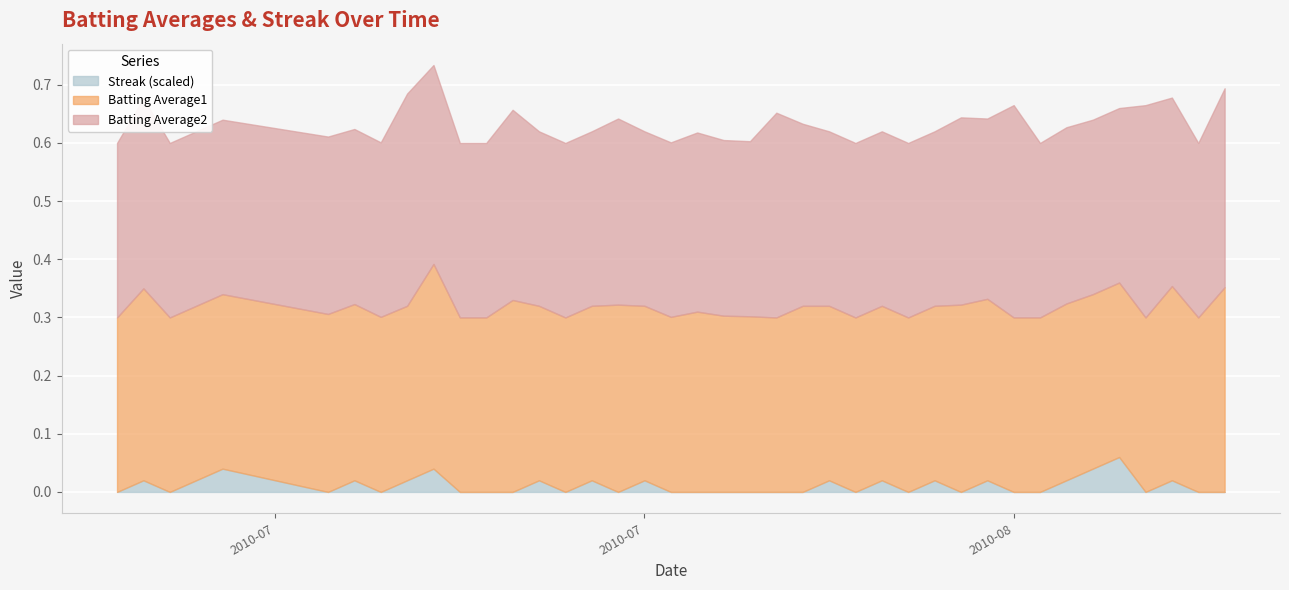

True or false: Batting Average2 has a value of 0.6 at 2010-07-26.

False